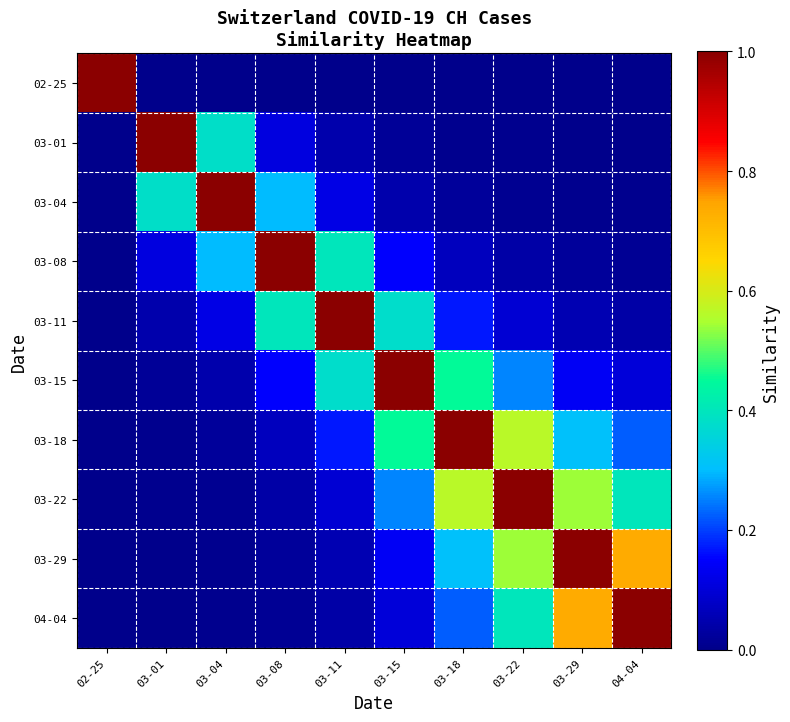

What is the total value across all series at 03-11?

2.3